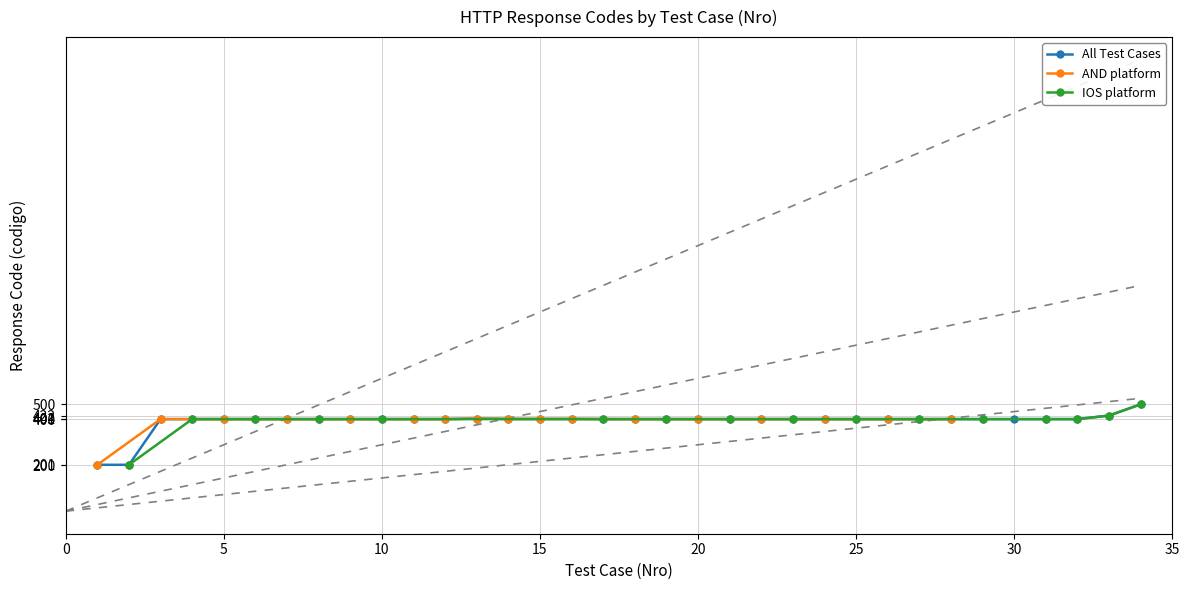

What is the ratio of the value at 6 to the value at 34?

0.8